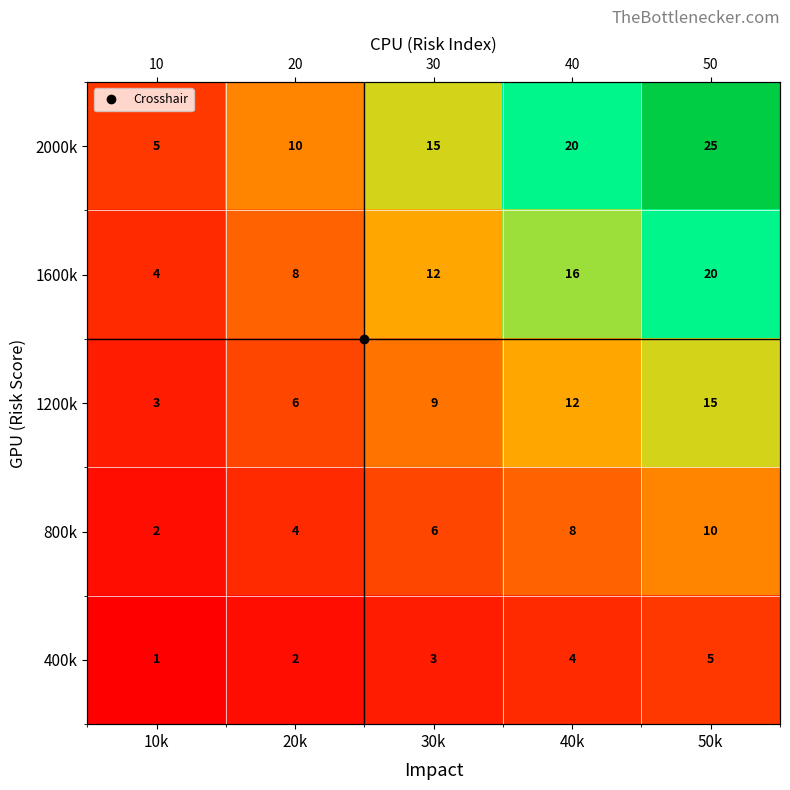

At which label is 400k closest to 3?

30k